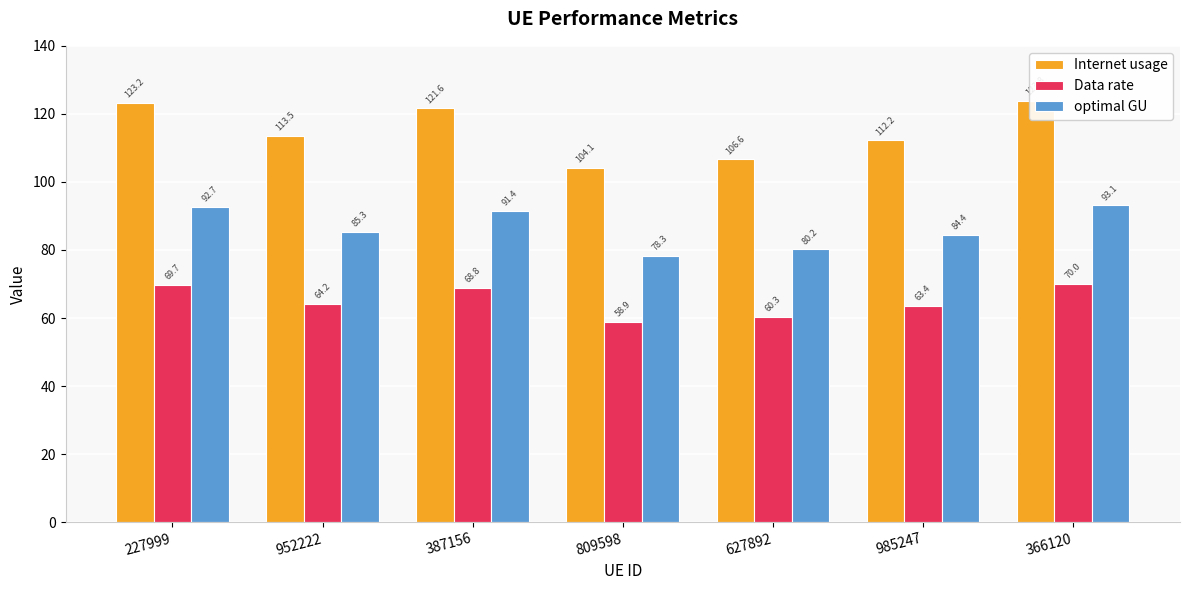

How many distinct data groups are displayed?

3